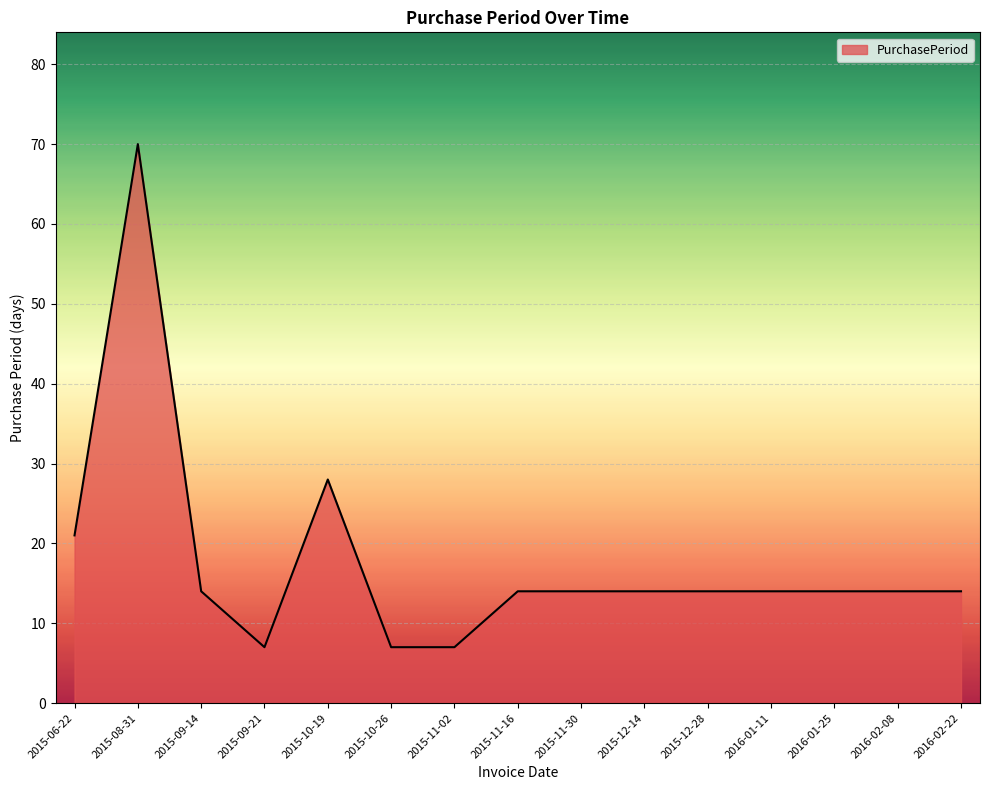

Reading right to left, list all the values displayed in this chart.

2016-02-22=14	2016-02-08=14	2016-01-25=14	2016-01-11=14	2015-12-28=14	2015-12-14=14	2015-11-30=14	2015-11-16=14	2015-11-02=7	2015-10-26=7	2015-10-19=28	2015-09-21=7	2015-09-14=14	2015-08-31=70	2015-06-22=21